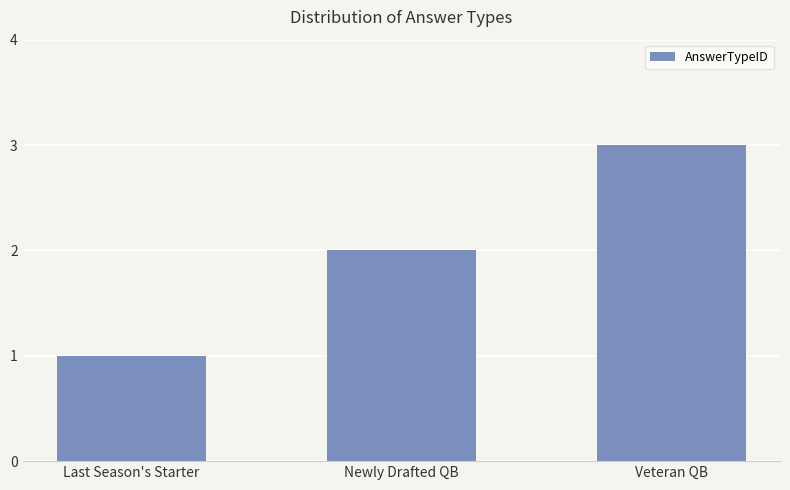

Reading left to right, transcribe all the data shown in this chart.

Last Season's Starter=1	Newly Drafted QB=2	Veteran QB=3